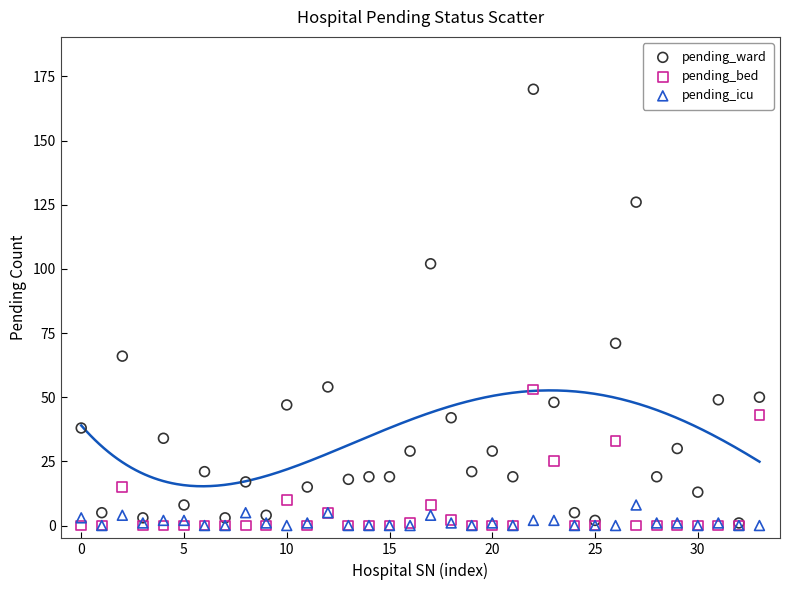

Across all series, what Y value is closest to 85?

71